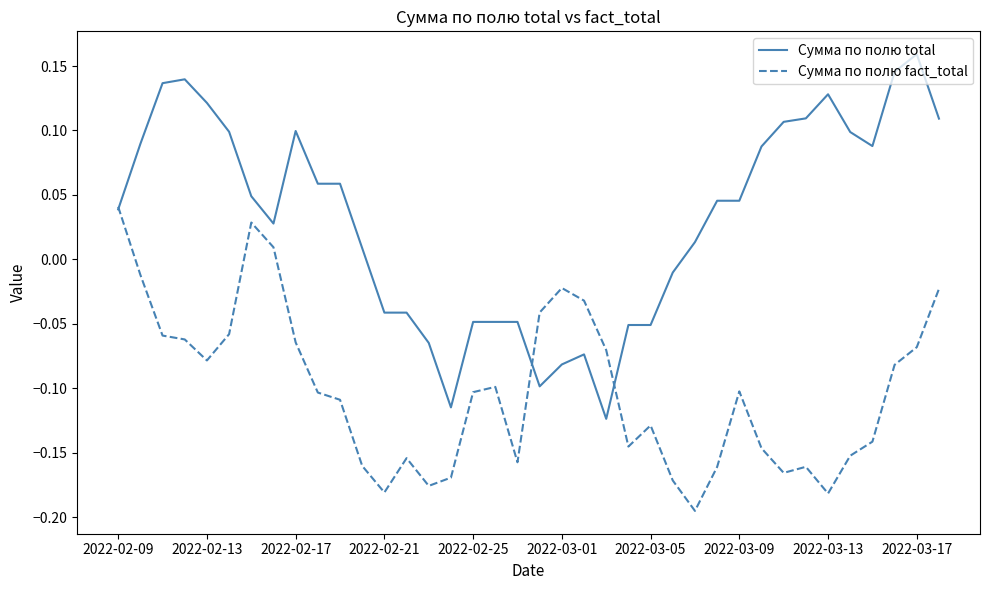

Which series has the largest range (max minus min)?

Сумма по полю total